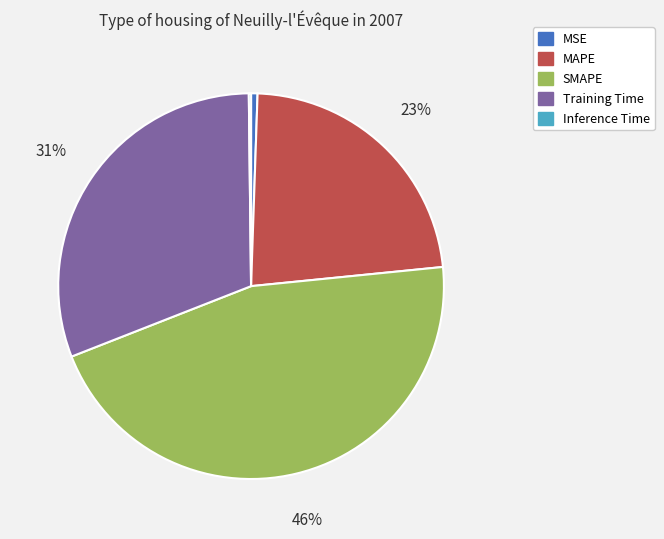

Do MSE and MAPE together represent more than half of the pie?

No